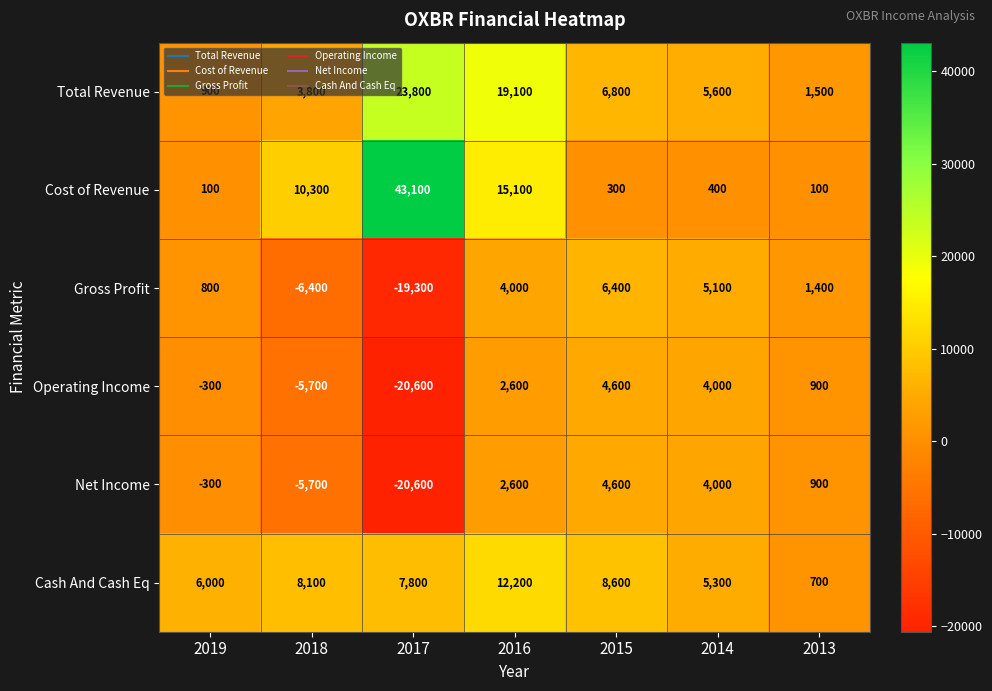

What is the average value of the Cost of Revenue series?

9914